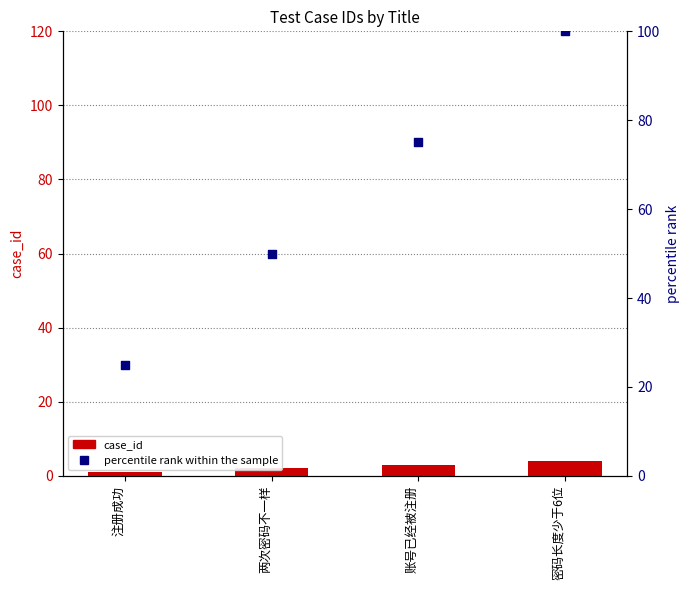

Which series has the largest total across all categories?

percentile rank within the sample